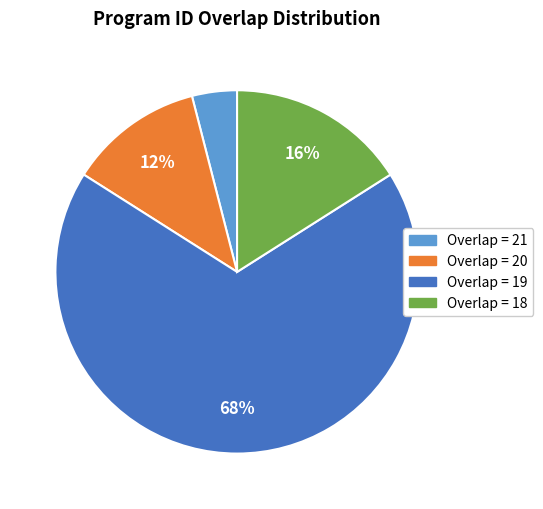

How many slices are in this pie chart?

4